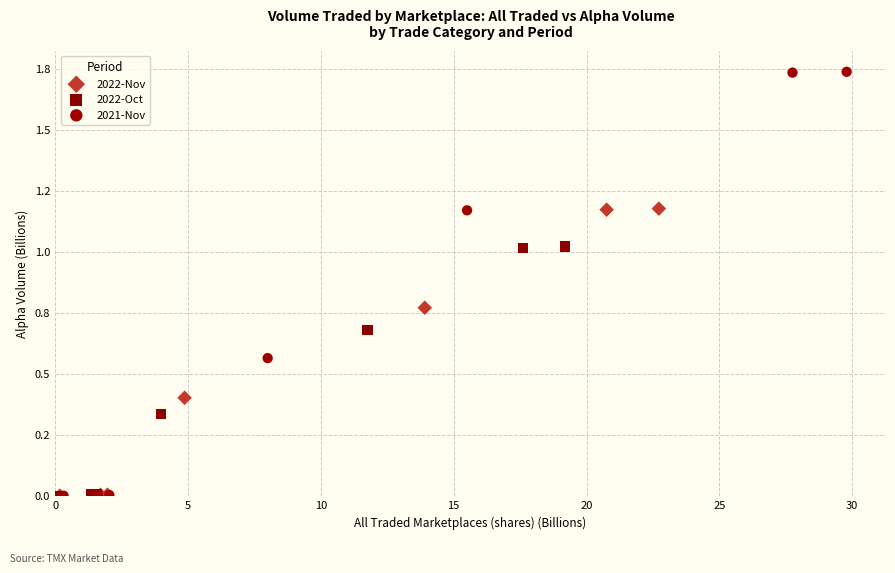

Which series has the widest spread of Y values?

2021-Nov